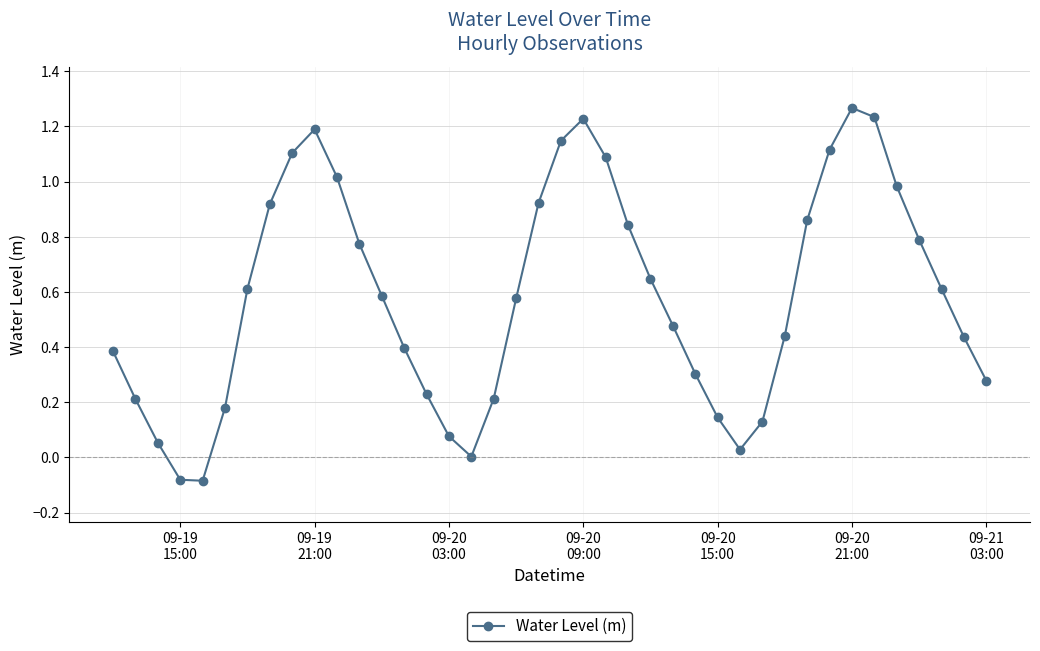

True or false: the data has more than 2 interior local peaks.

True